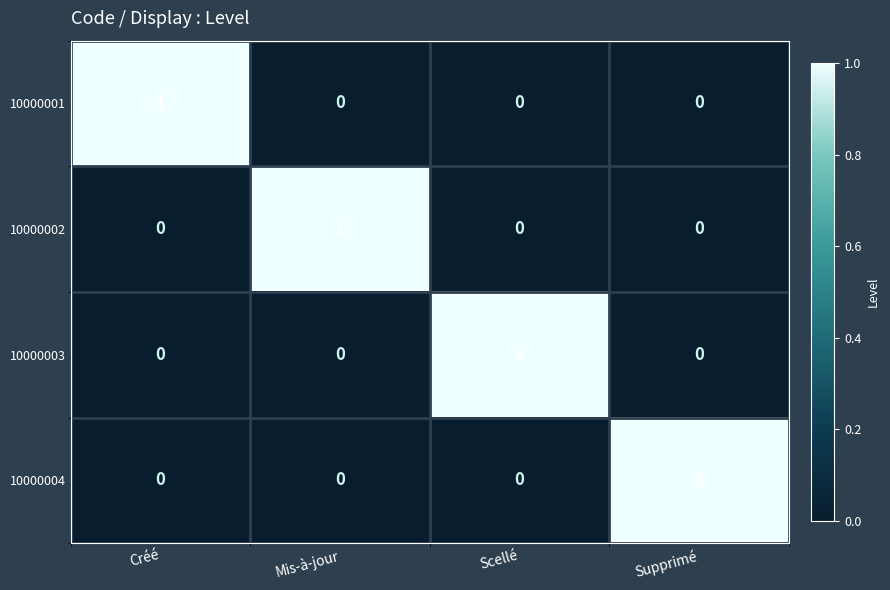

The 10000003 series shows 1 at Mis-à-jour. True or false?

False